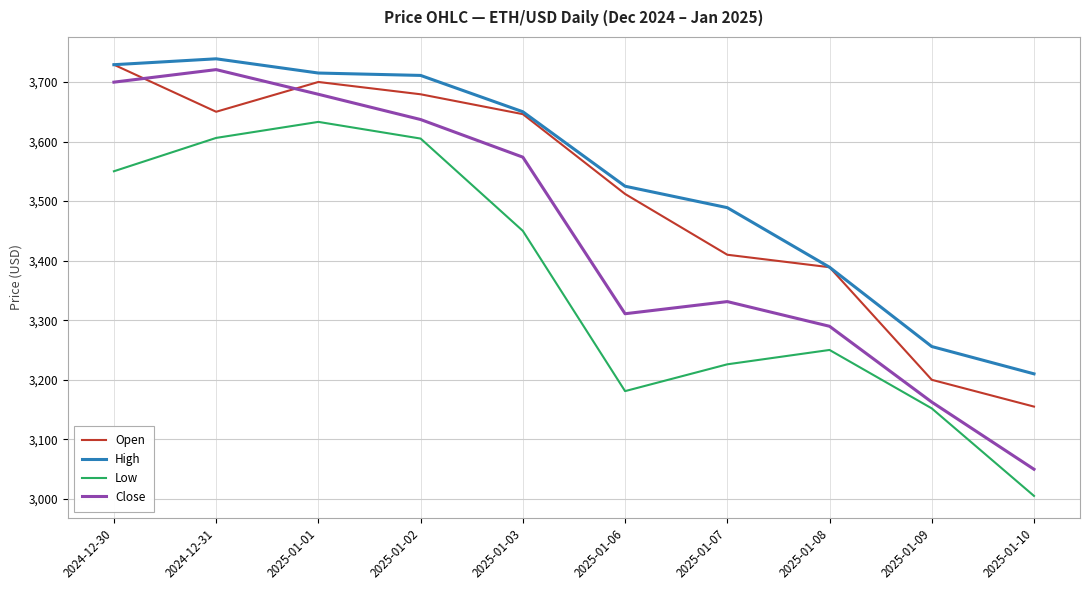

True or false: Low has a value of 3550.1 at 2024-12-30.

True